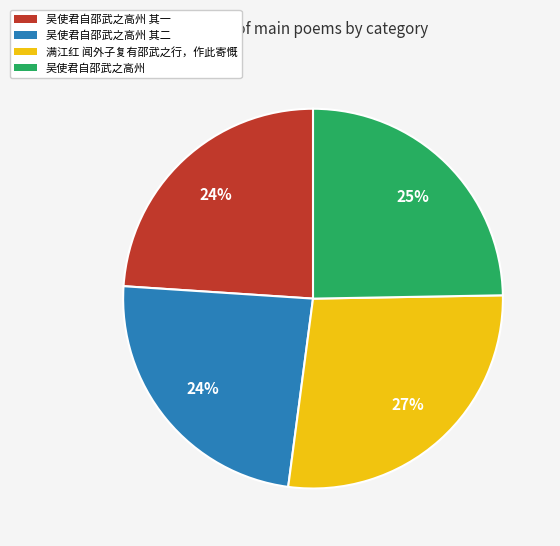

Which category has the biggest portion of the pie?

满江红 闻外子复有邵武之行，作此寄慨